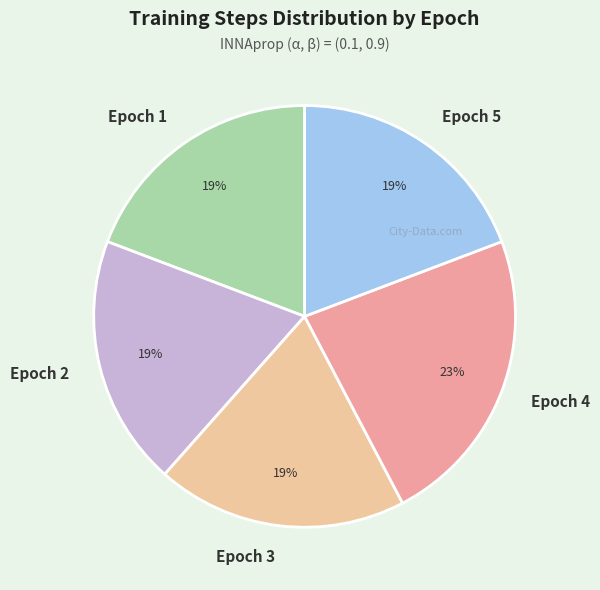

To the nearest percent, what is the difference between the largest and smallest slice percentages?

4%